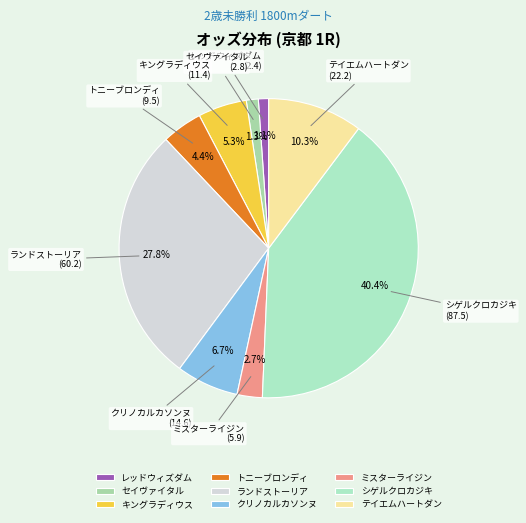

How many slices are in this pie chart?

9